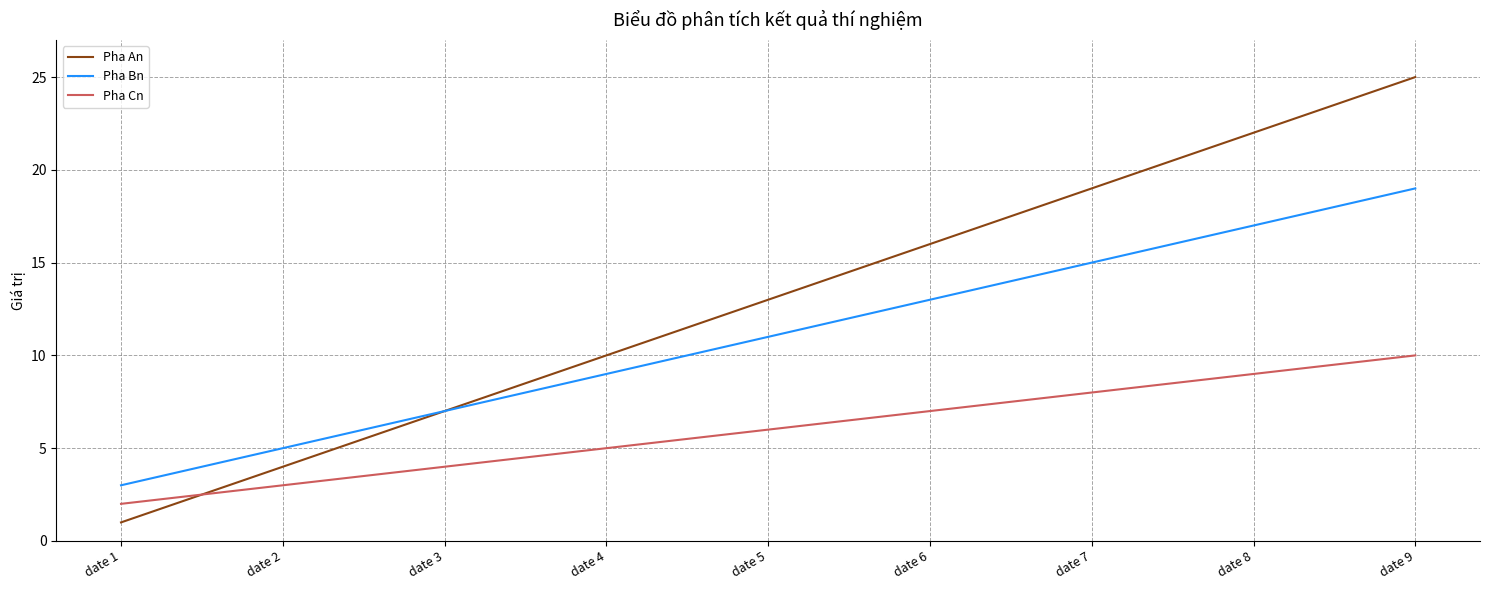

How many intersections are there between Pha Cn and Pha An?

1